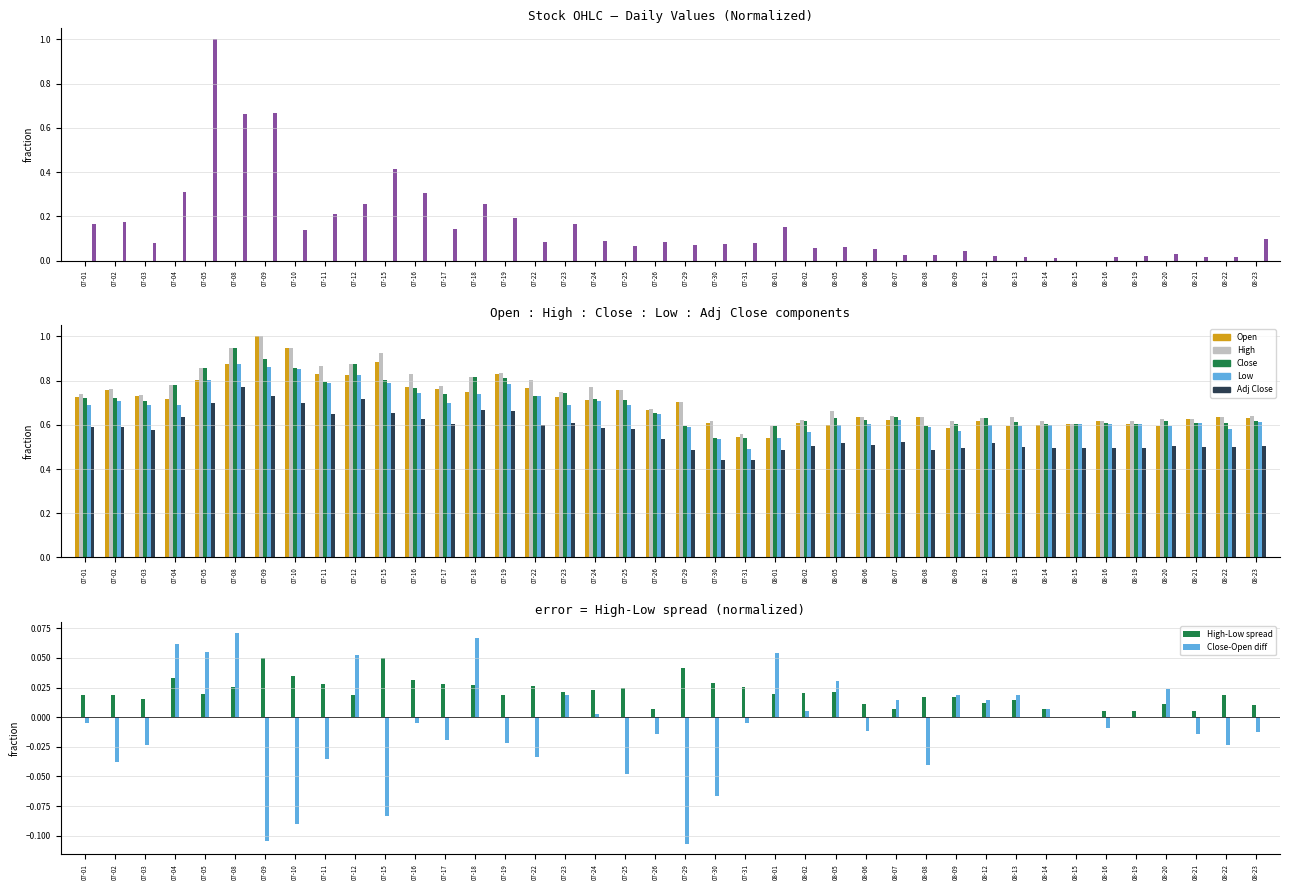

Which series has the largest range (max minus min)?

Volume